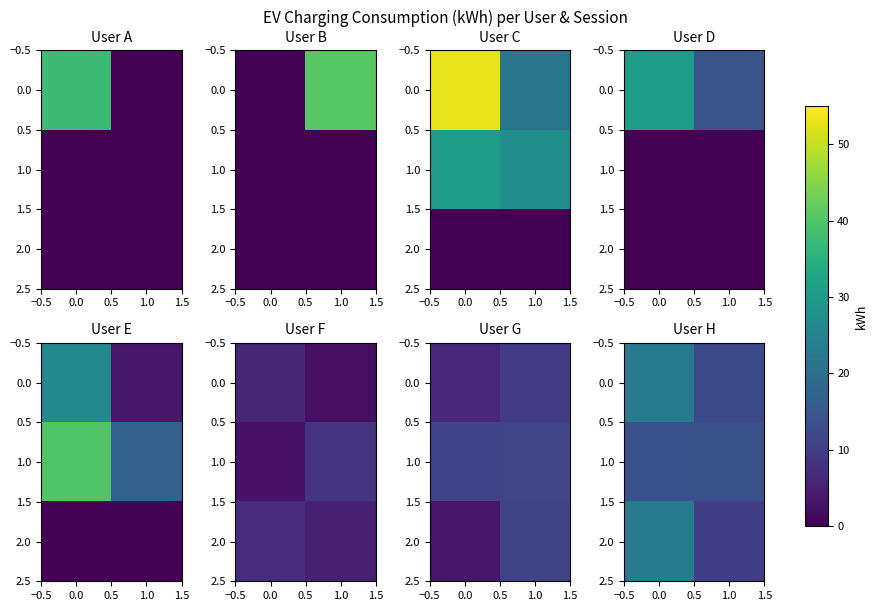

What is the difference between the highest and lowest values at −0.5?

8.8